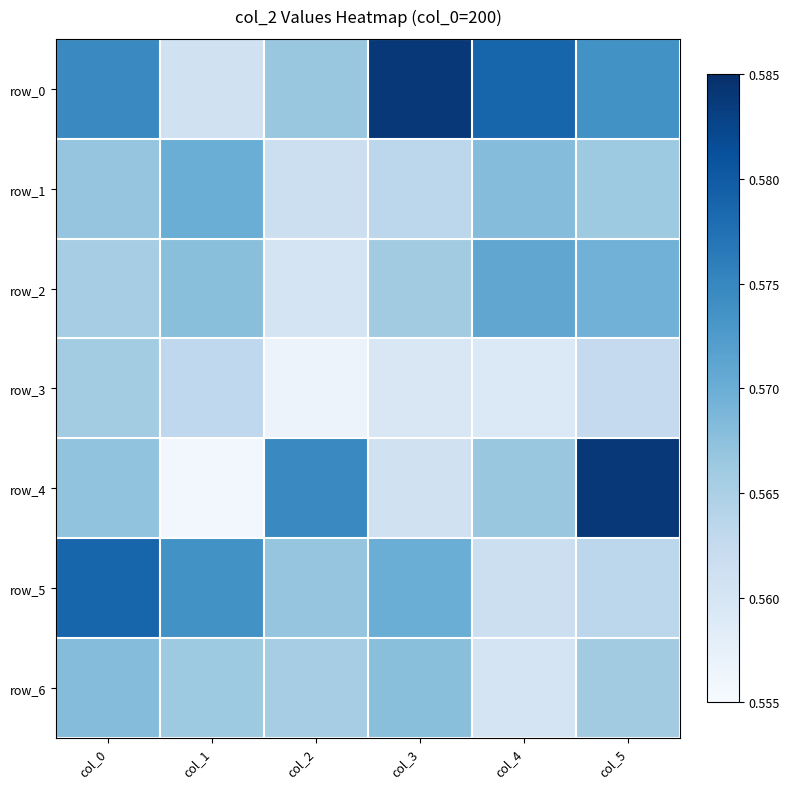

What is the approximate value of row_6 at col_5?

0.6